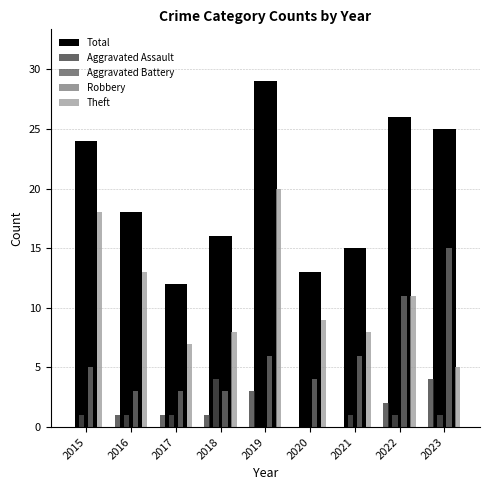

At which label is Aggravated Assault closest to 2?

2022